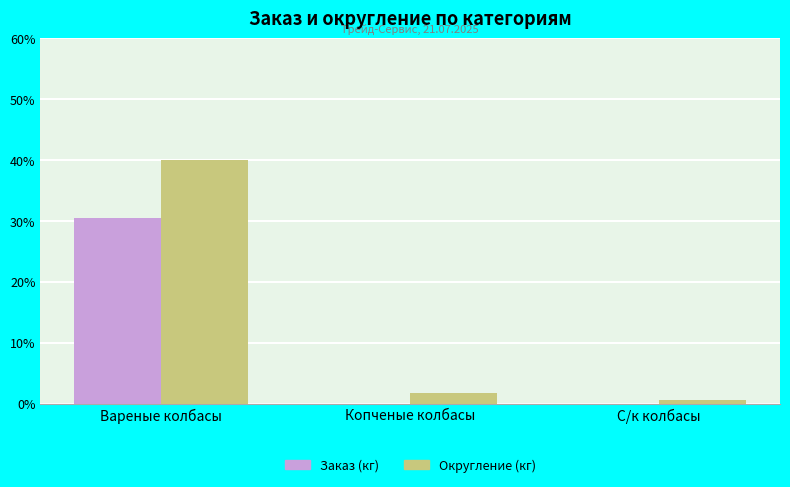

The value of Округление (кг) at Вареные колбасы is 11.0. True or false?

False